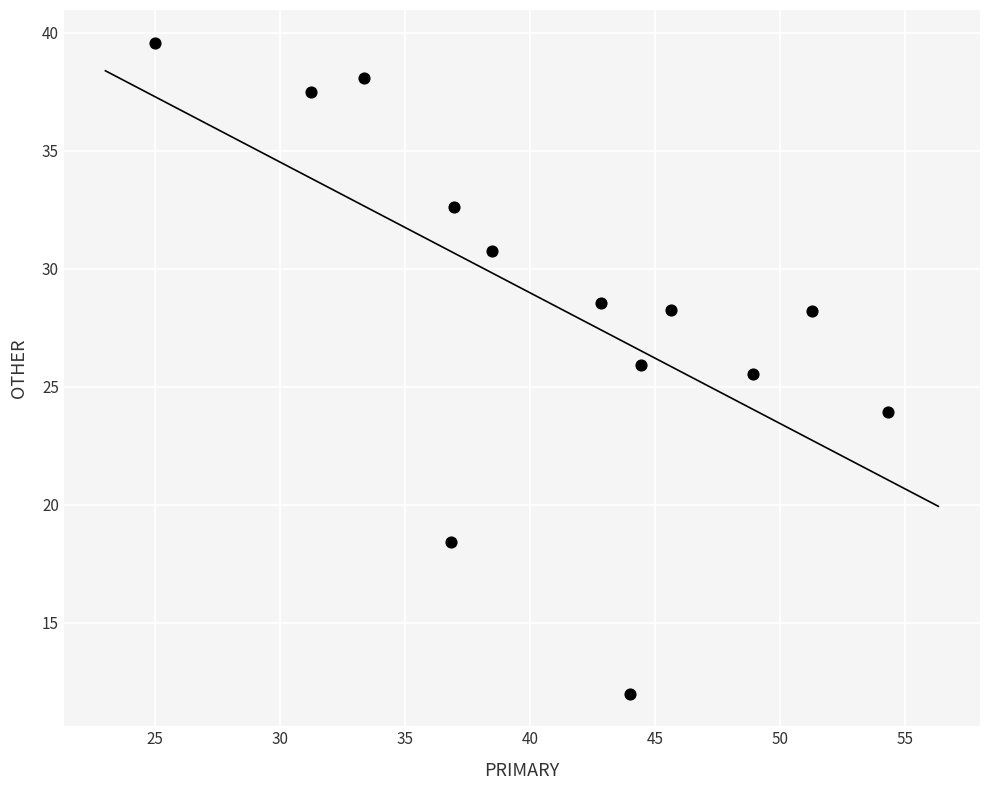

What is the range of Y values (max minus min)?

27.6